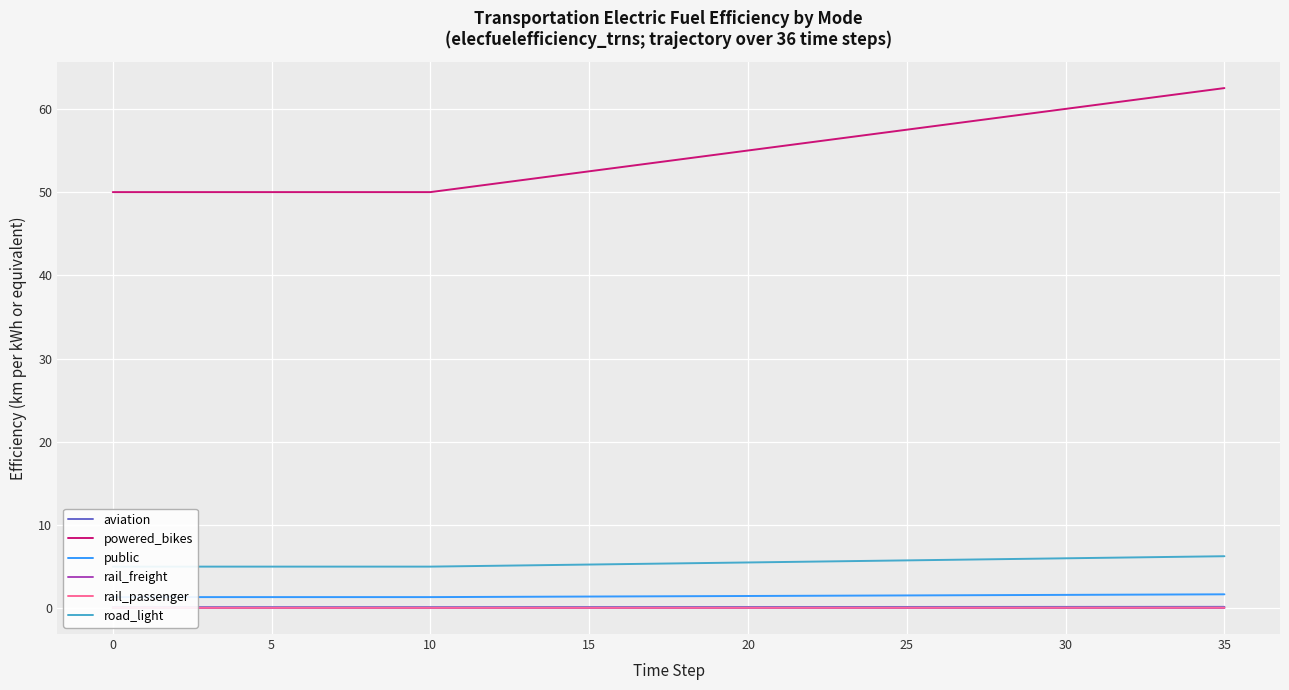

What is the lowest value of the powered_bikes series?

50.0